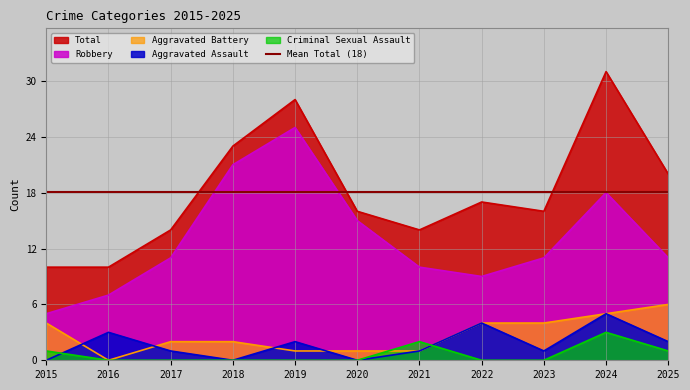

Which has a higher value, 2015 or 2022?

2022